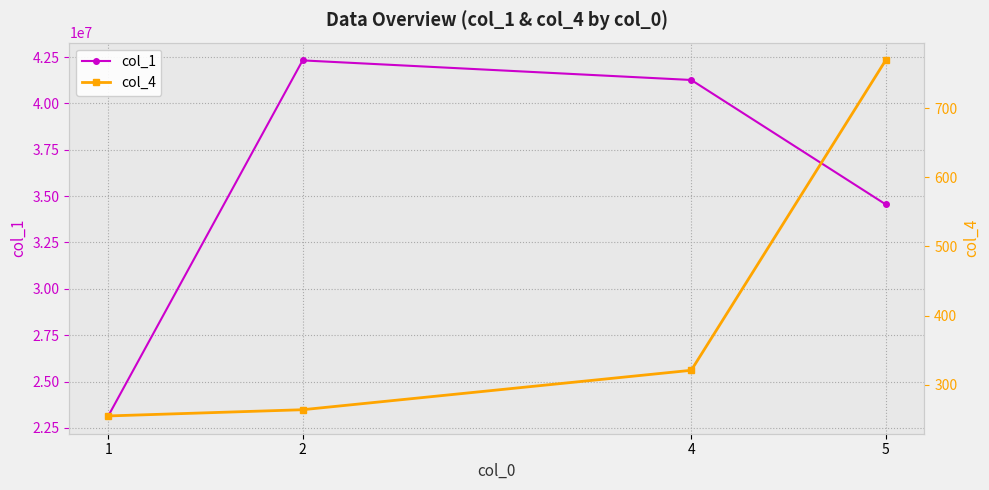

What are all the series names shown in the legend?

col_1, col_4